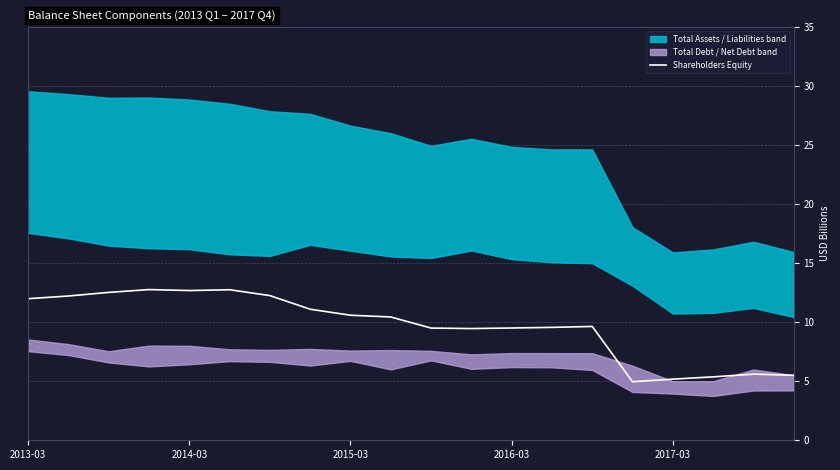

The value at 15 is 8.4. True or false?

False